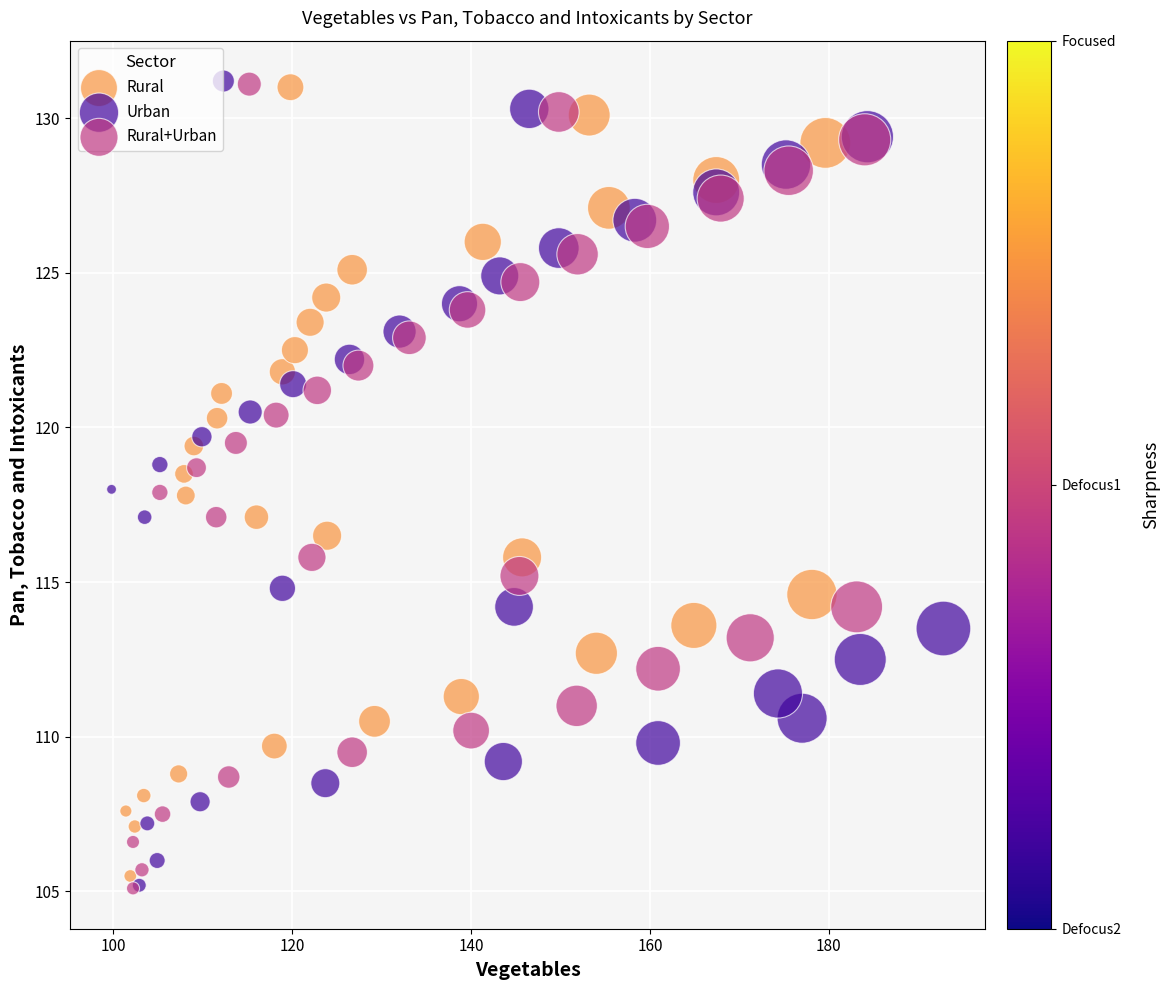

What are all the series names shown in the legend?

Rural, Urban, Rural+Urban